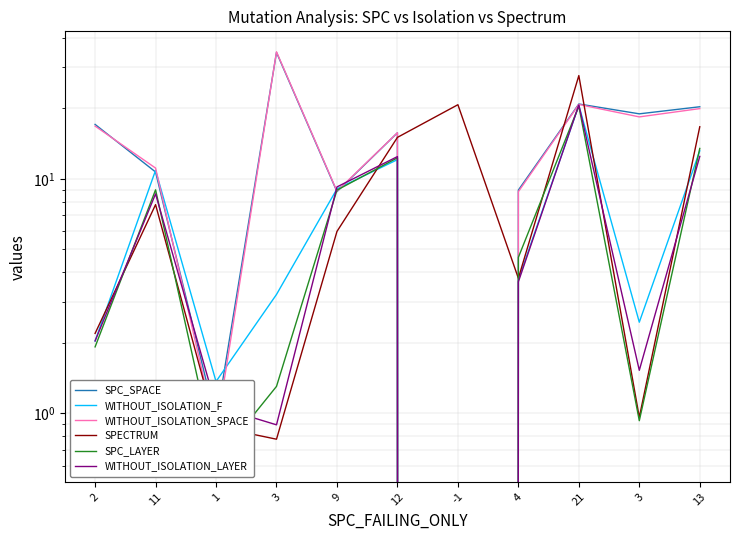

List the labels in order of SPECTRUM value, smallest first.

3, 1, 3, 2, 4, 9, 11, 12, 13, -1, 21